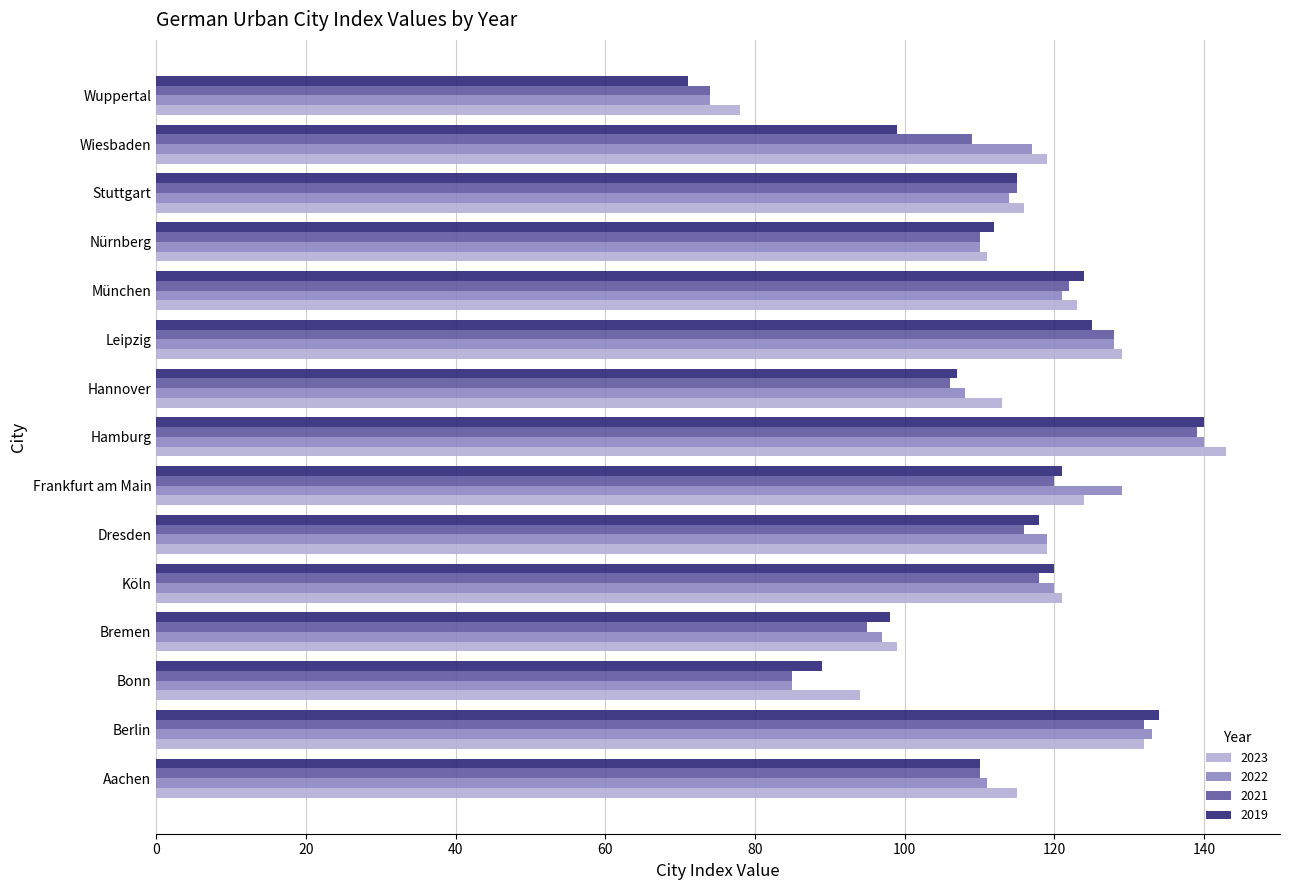

What is the difference between the maximum and second lowest values in the 2021 series?

54